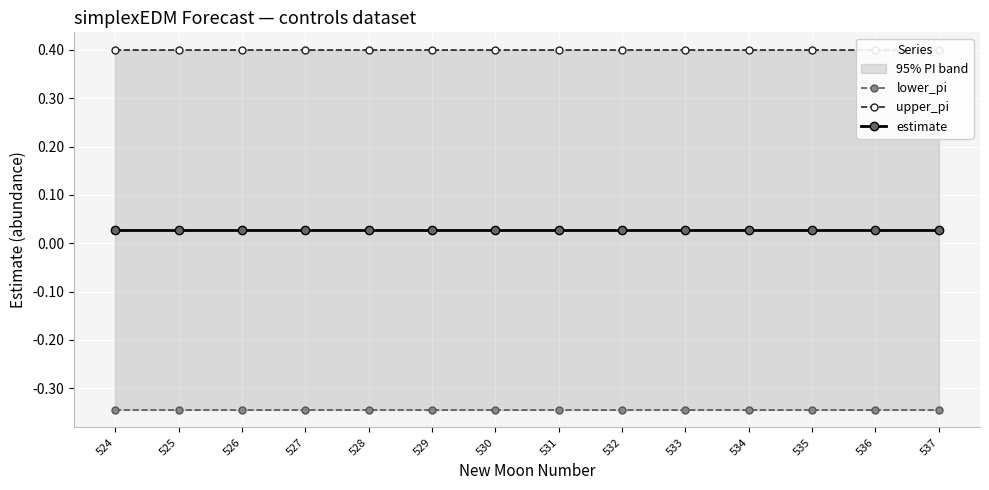

At which label is upper_pi closest to 0?

524